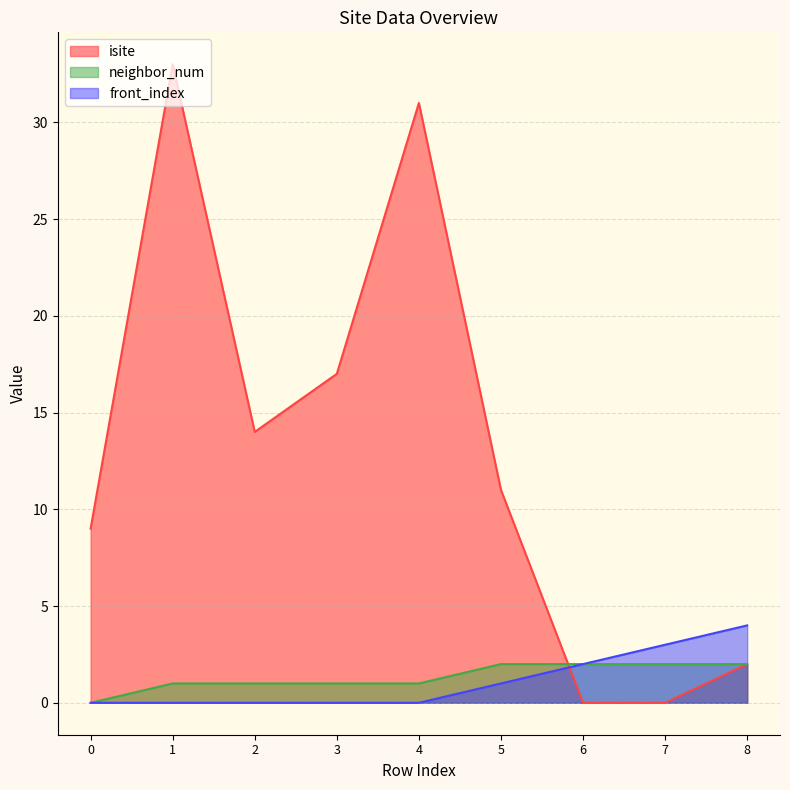

How many data points in neighbor_num are less than 1?

1